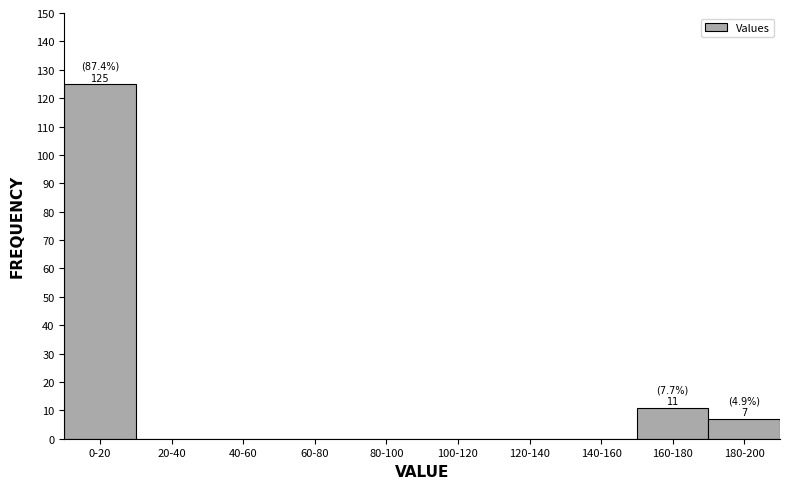

Reading left to right, extract all data points from this chart.

0-20=125	20-40=0	40-60=0	60-80=0	80-100=0	100-120=0	120-140=0	140-160=0	160-180=11	180-200=7